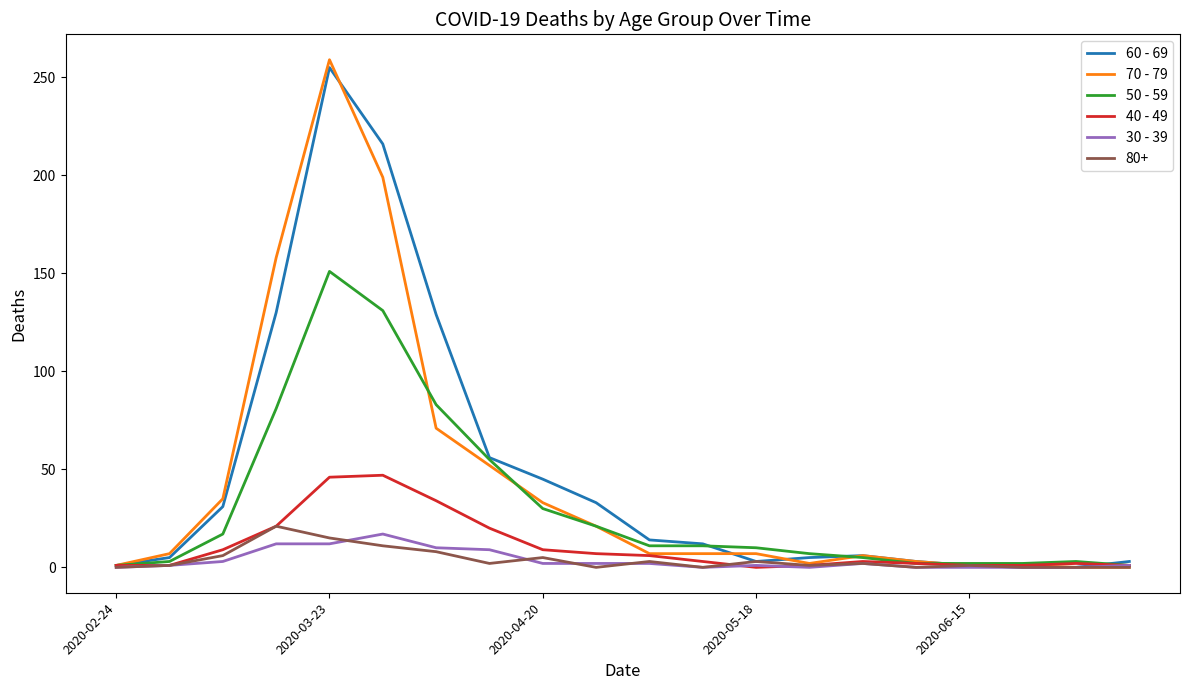

Which series has the largest range (max minus min)?

70 - 79